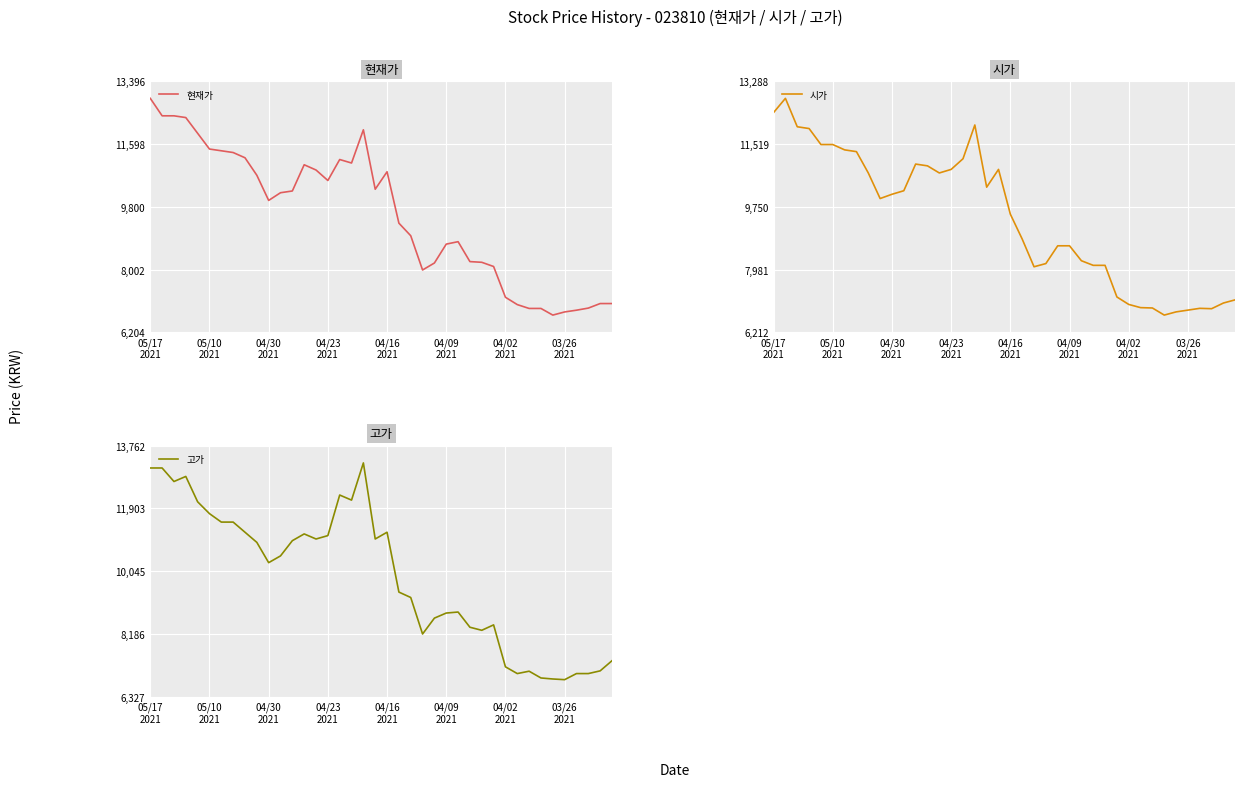

What is the highest value of the 시가 series?

12800